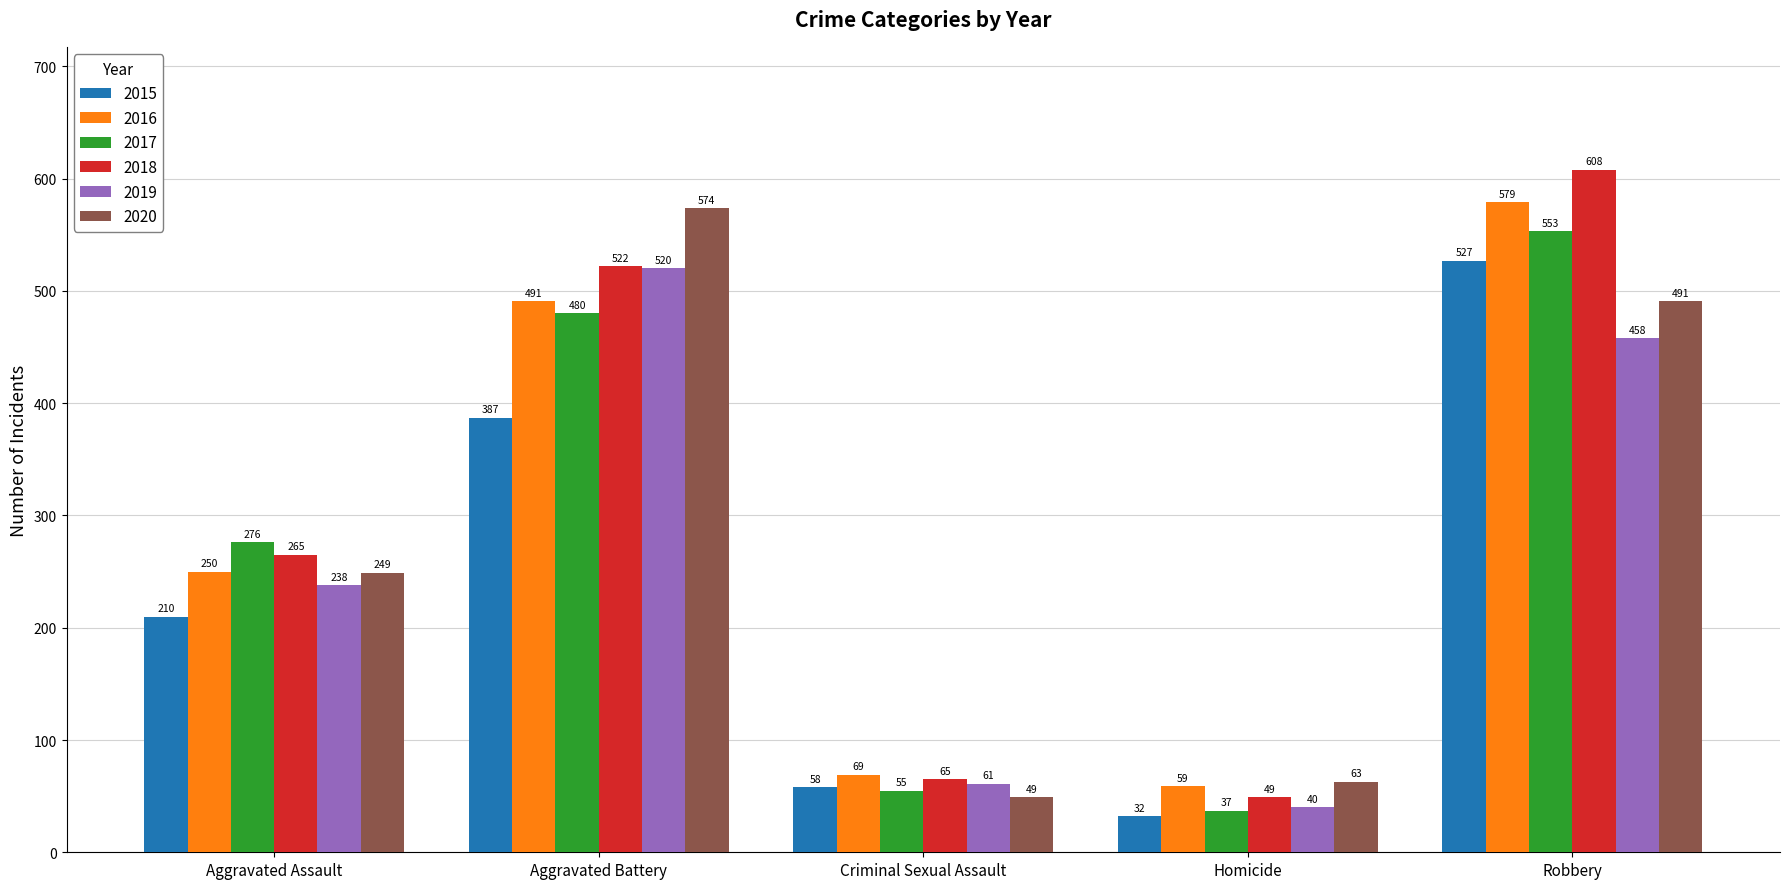

What is the value of the 2015 bar at the 5th from the left?

527